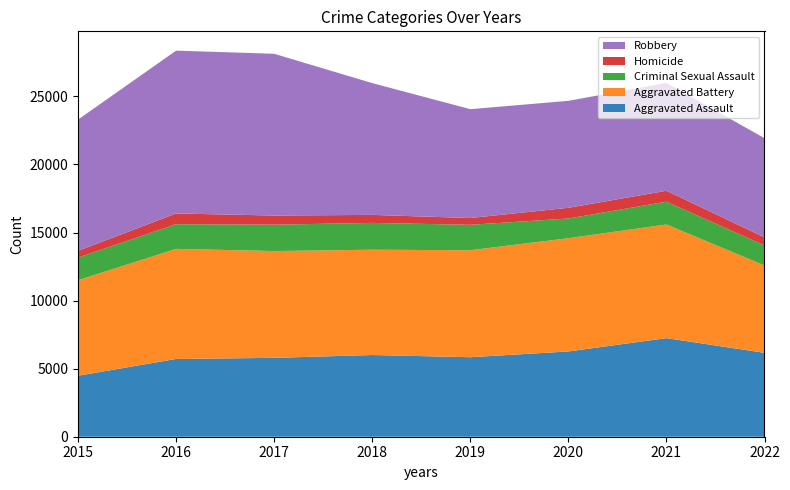

Reading left to right, extract all data points from this chart.

Aggravated Assault: 2015=4480	2016=5712	2017=5793	2018=6001	2019=5840	2020=6263	2021=7242	2022=6161
Aggravated Battery: 2015=7018	2016=8085	2017=7845	2018=7735	2019=7857	2020=8319	2021=8348	2022=6416
Criminal Sexual Assault: 2015=1660	2016=1815	2017=1937	2018=1969	2019=1869	2020=1446	2021=1674	2022=1474
Homicide: 2015=496	2016=786	2017=672	2018=589	2019=498	2020=787	2021=803	2022=593
Robbery: 2015=9638	2016=11960	2017=11880	2018=9679	2019=7994	2020=7856	2021=7919	2022=7285